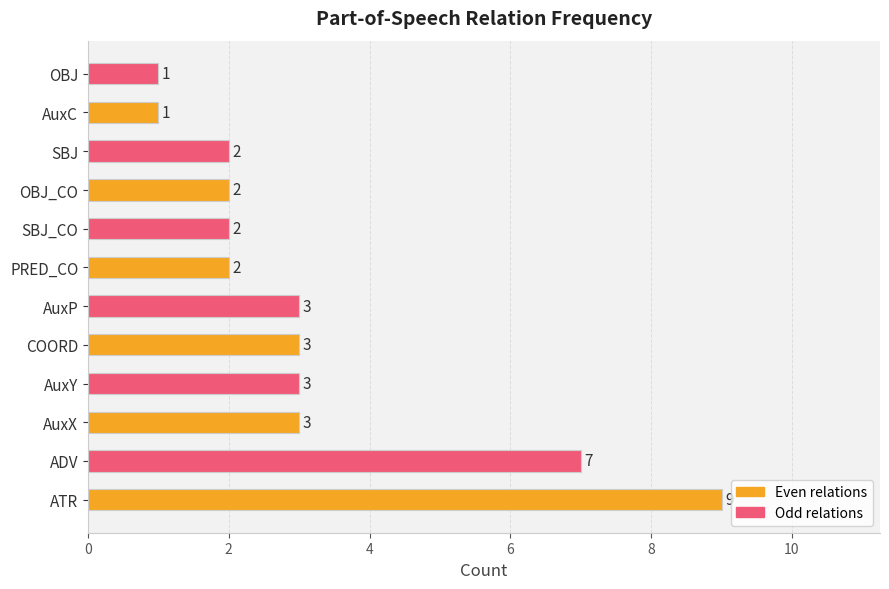

Reading top to bottom, transcribe all the data shown in this chart.

1	1	2	2	2	2	3	3	3	3	7	9